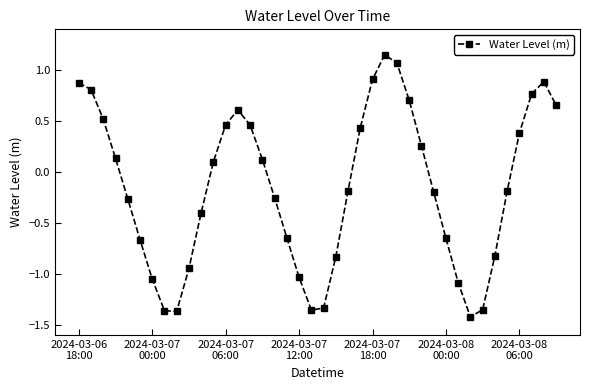

What is the sum of all values?

-6.1